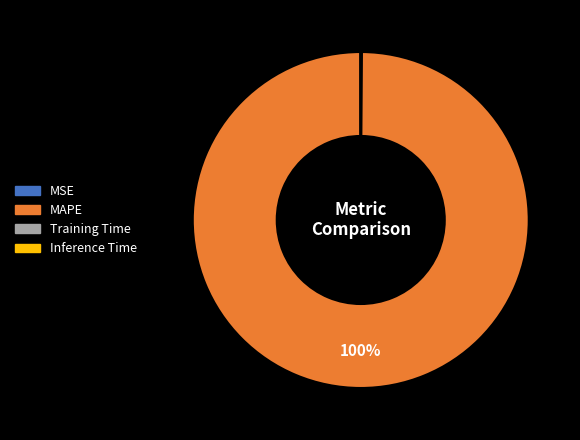

What is the largest slice in the pie chart?

MAPE